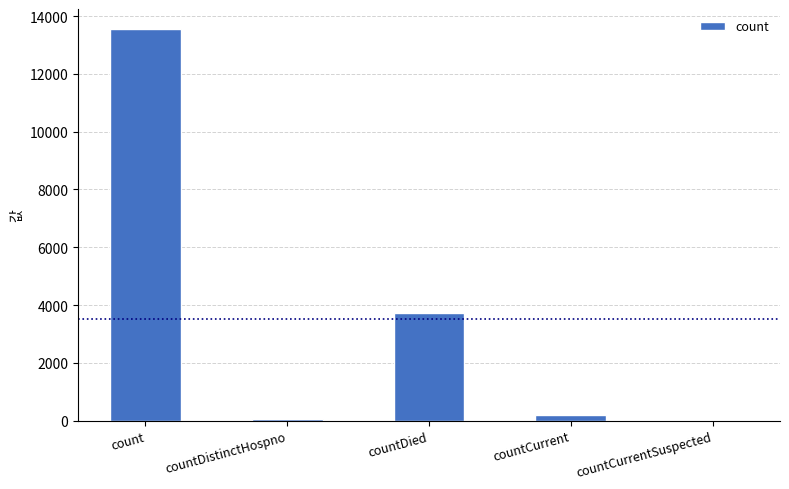

The value at count is 13564. True or false?

True